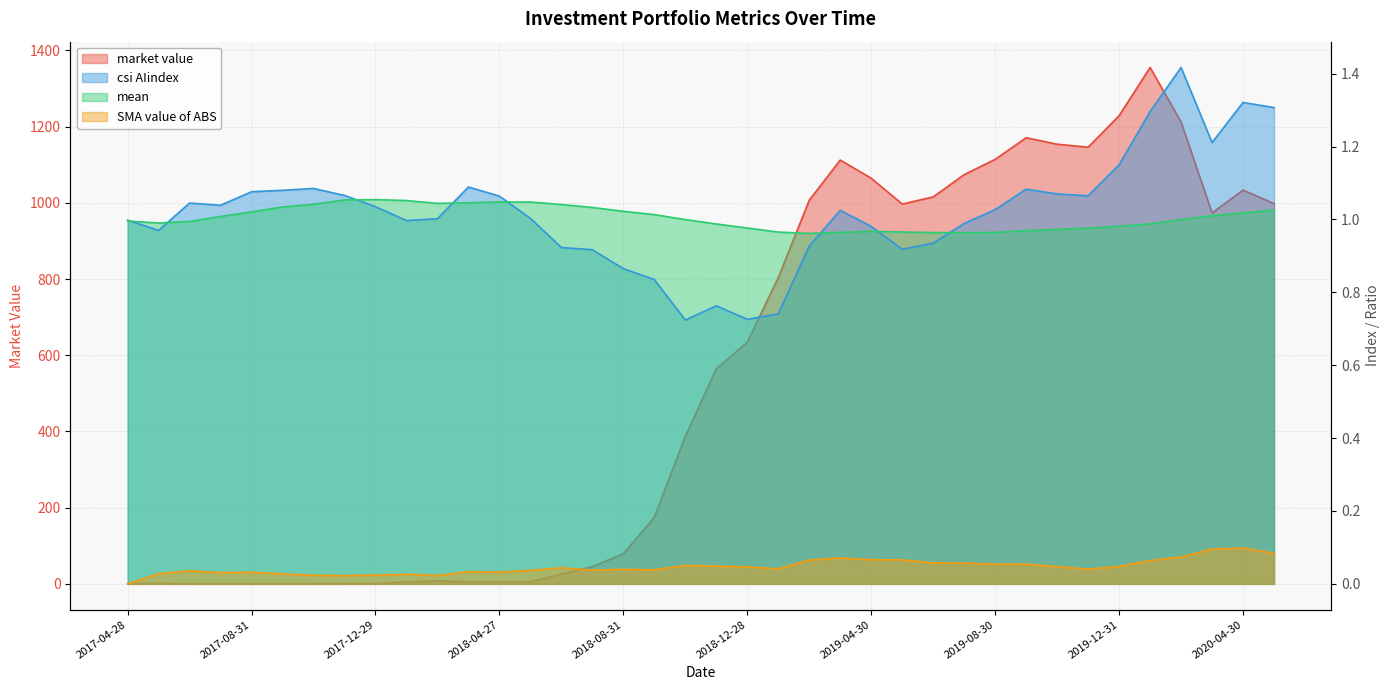

True or false: SMA value of ABS has a value of 0.1 at 2019-03-29.

False